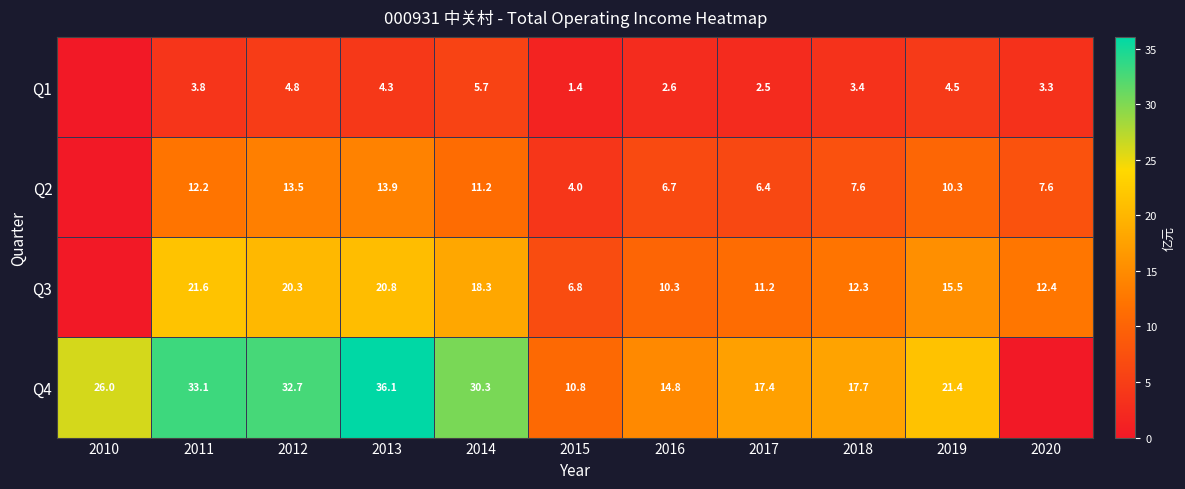

Rank the series at 2014 from lowest to highest value.

Q1, Q2, Q3, Q4